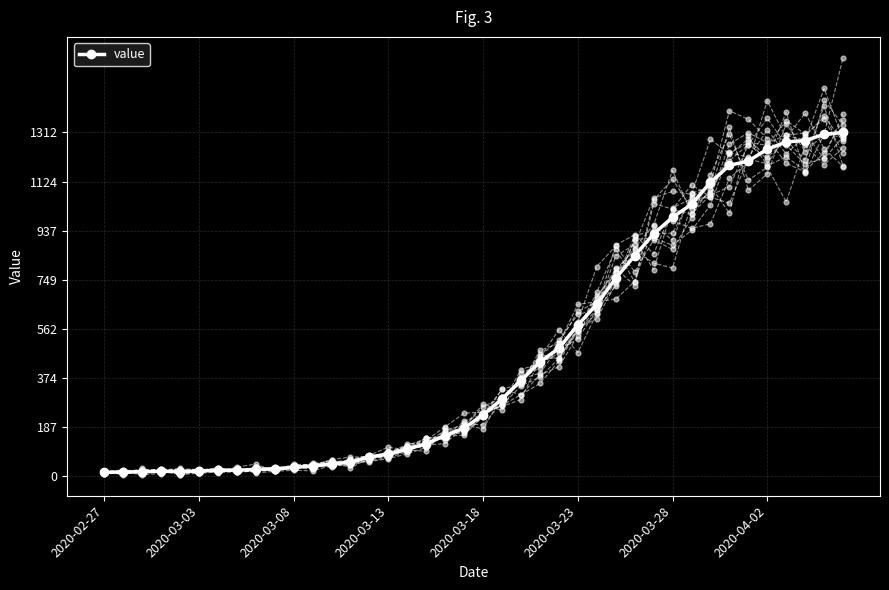

Which has a higher value, 33 or 39?

39